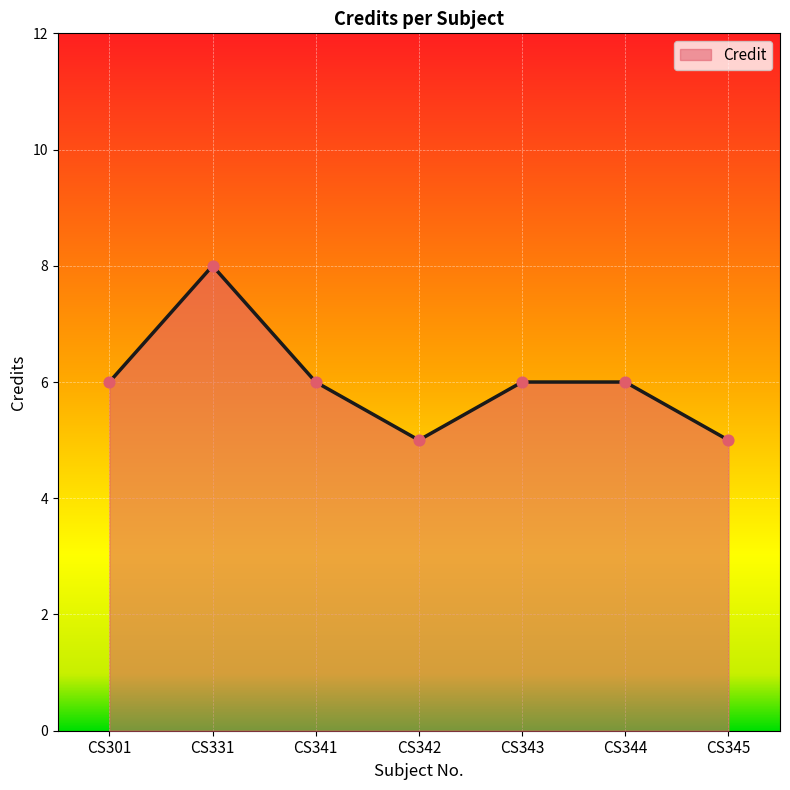

What is the ratio of the value at CS301 to the value at CS341?

1.0